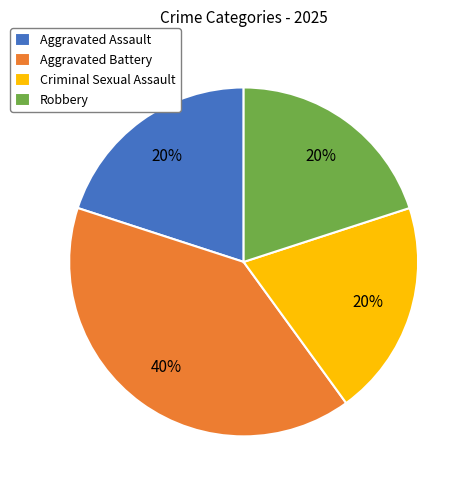

Approximately how many times larger is the value at Criminal Sexual Assault compared to Robbery?

1.0